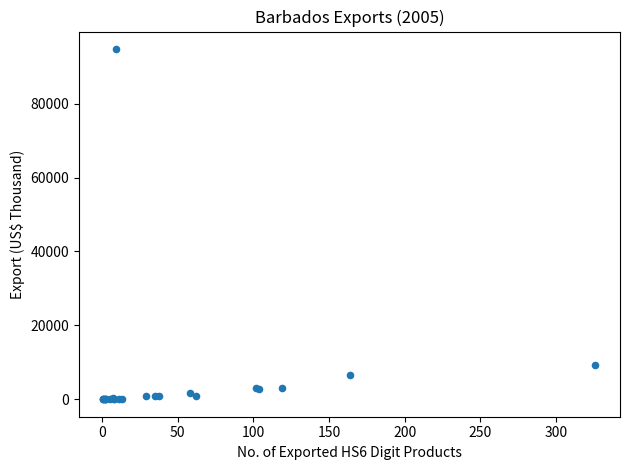

What Y value in the scatter plot is closest to 47384?

9346.4